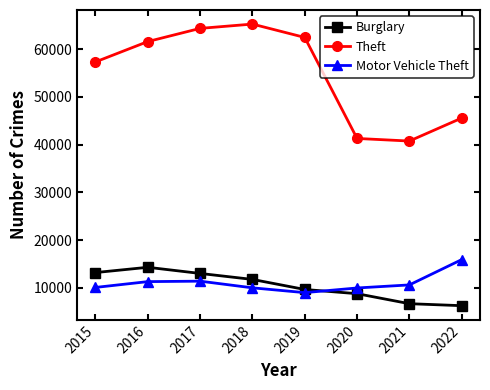

Does the chart display data point markers on the line(s)?

Yes